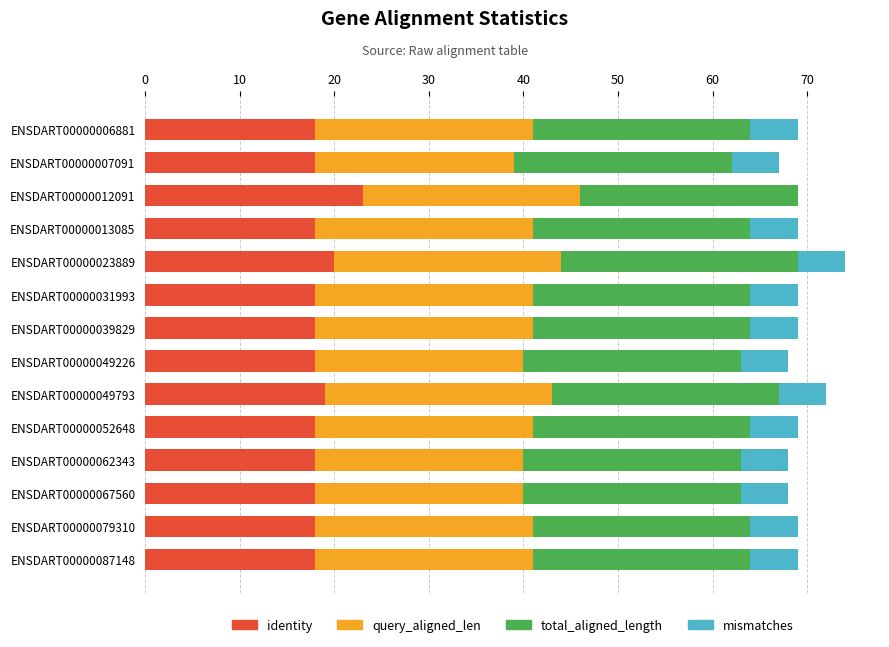

Count the number of data series in this chart.

4